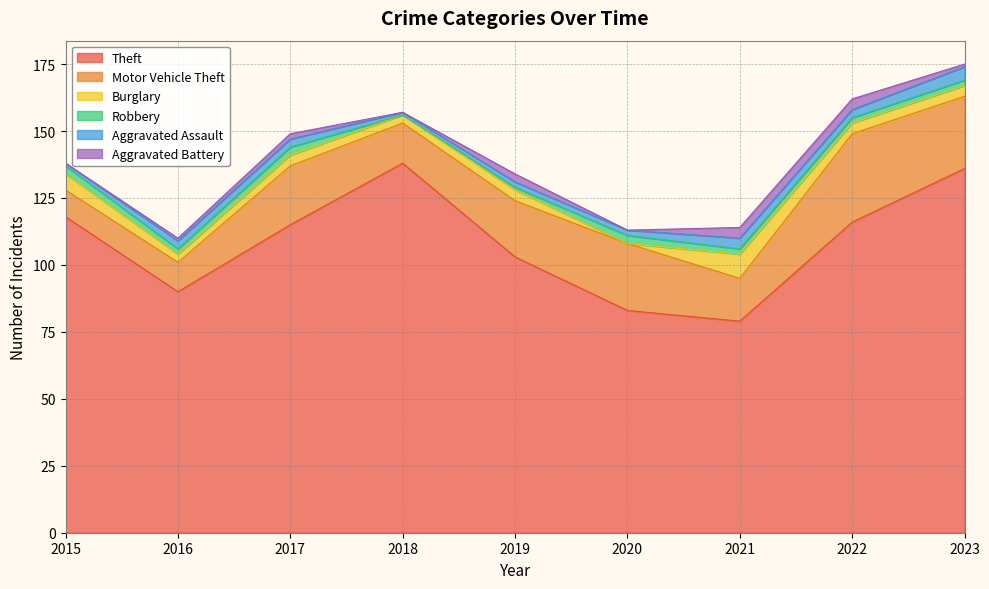

Which label corresponds to the largest value in the chart?

2018